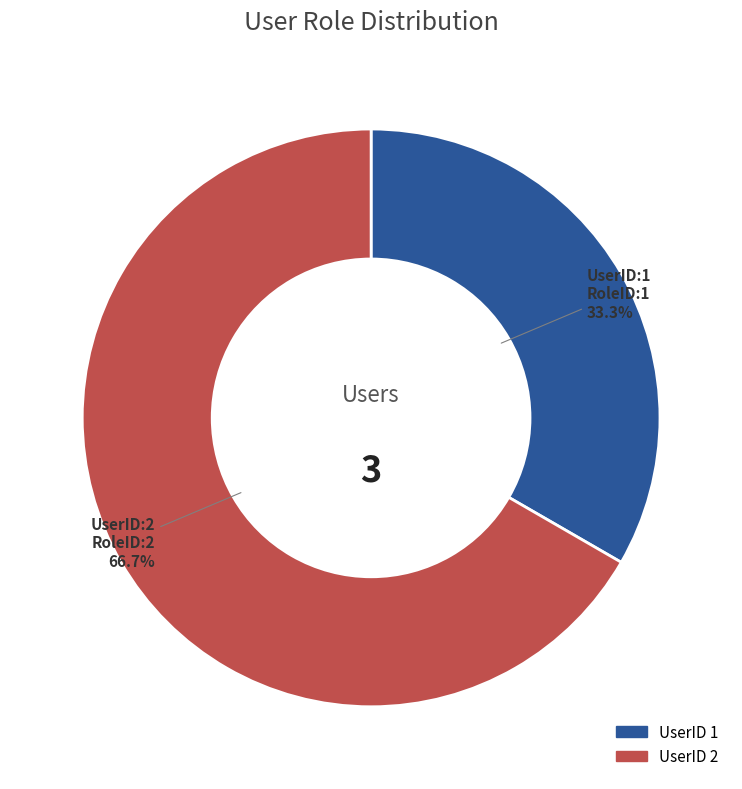

Which category has the smallest portion of the pie?

1